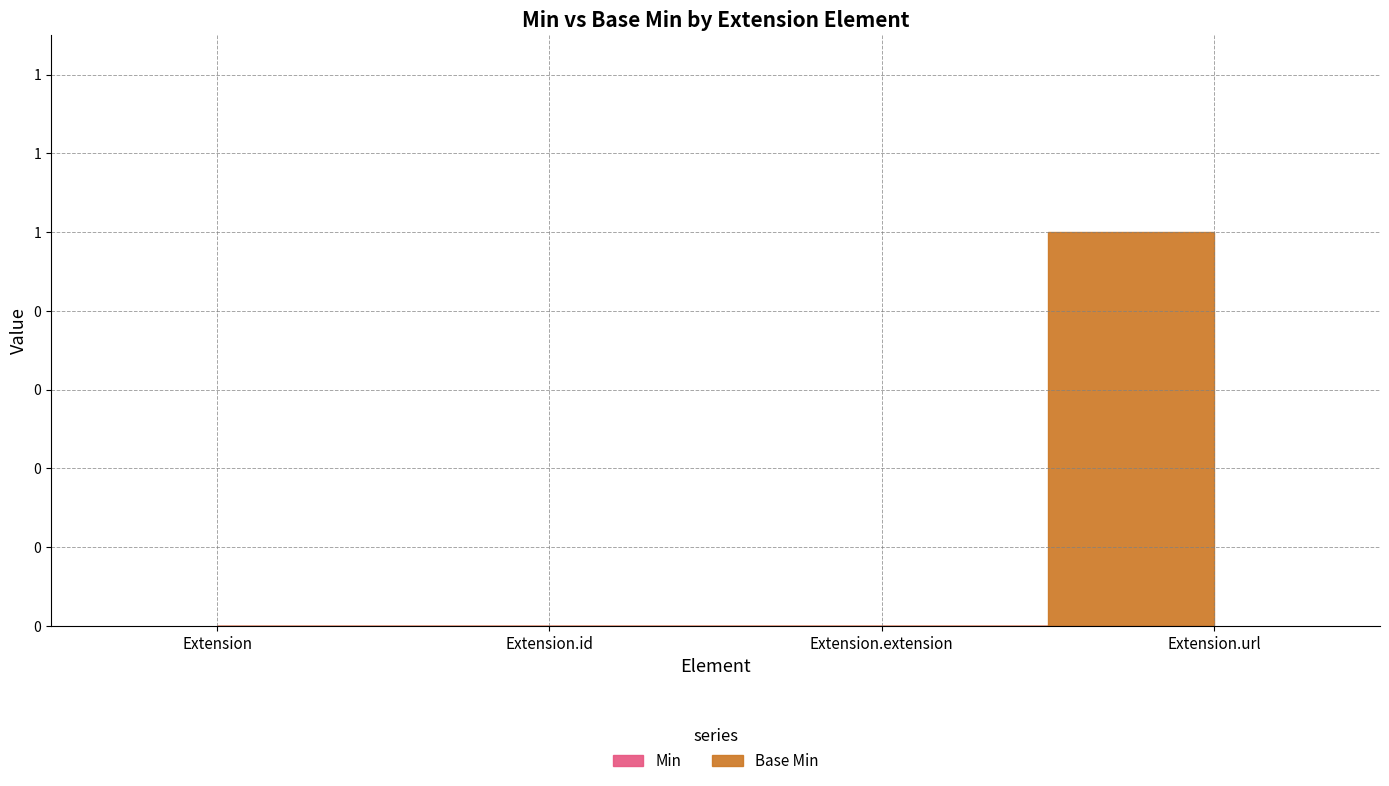

Rank the categories by Min value from lowest to highest.

Extension, Extension.id, Extension.extension, Extension.url